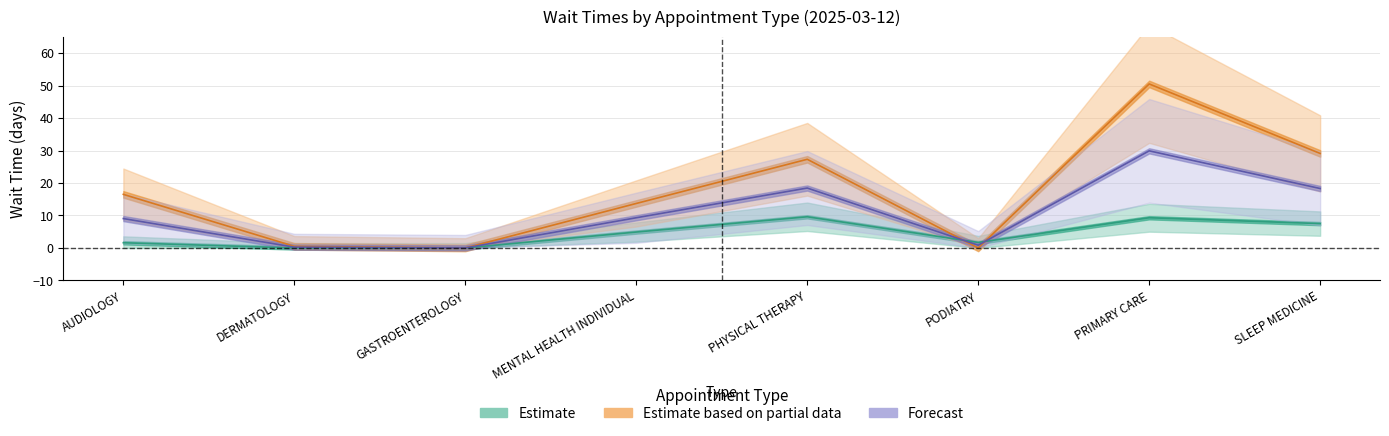

How many interior local valleys does the Estimate series have?

1